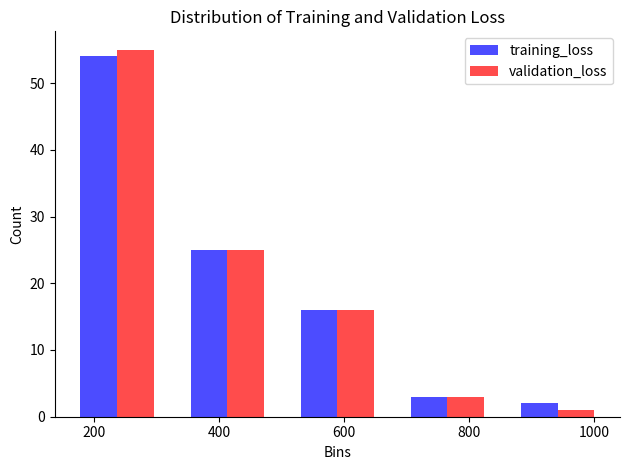

Reading left to right, list every range on the x-axis with the height of the bar of each series over it. Neither the bar edges nor the heights are printed on the chart, so give them approximately, as read against the axes.

140 to 320: training_loss=54	validation_loss=55
320 to 500: training_loss=25	validation_loss=25
500 to 680: training_loss=16	validation_loss=16
680 to 860: training_loss=3	validation_loss=3
860 to 1020: training_loss=2	validation_loss=1